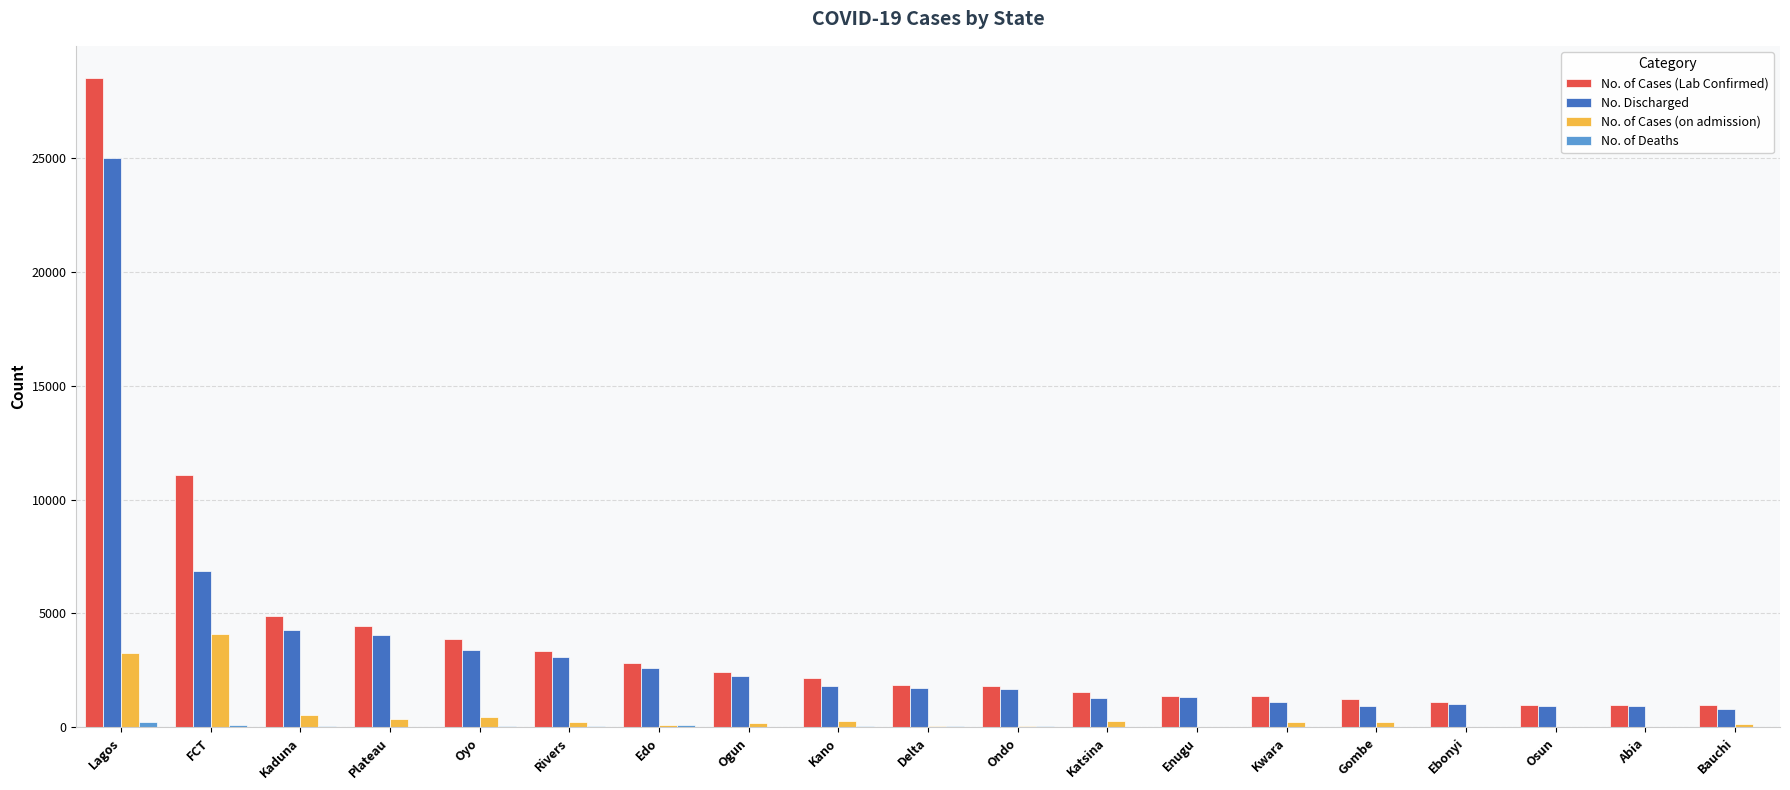

Which series changed the most between Plateau and Enugu?

No. of Cases (Lab Confirmed)